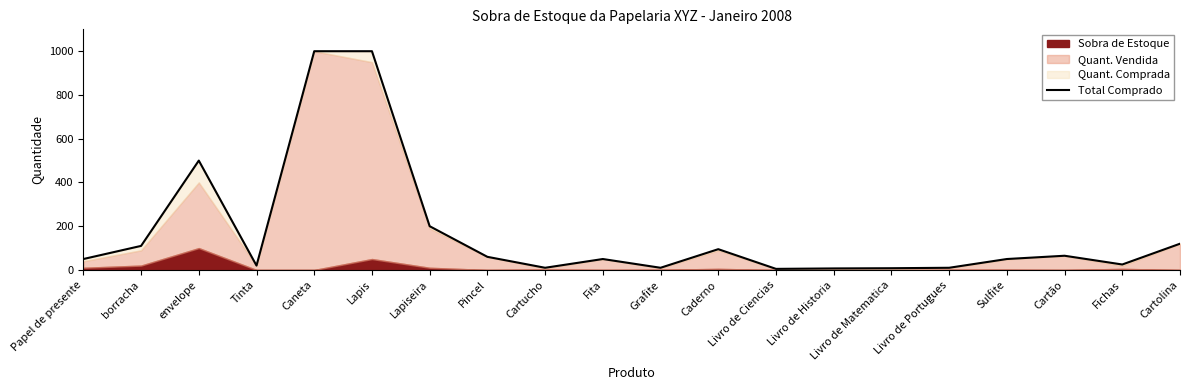

What position from the right is Tinta?

17